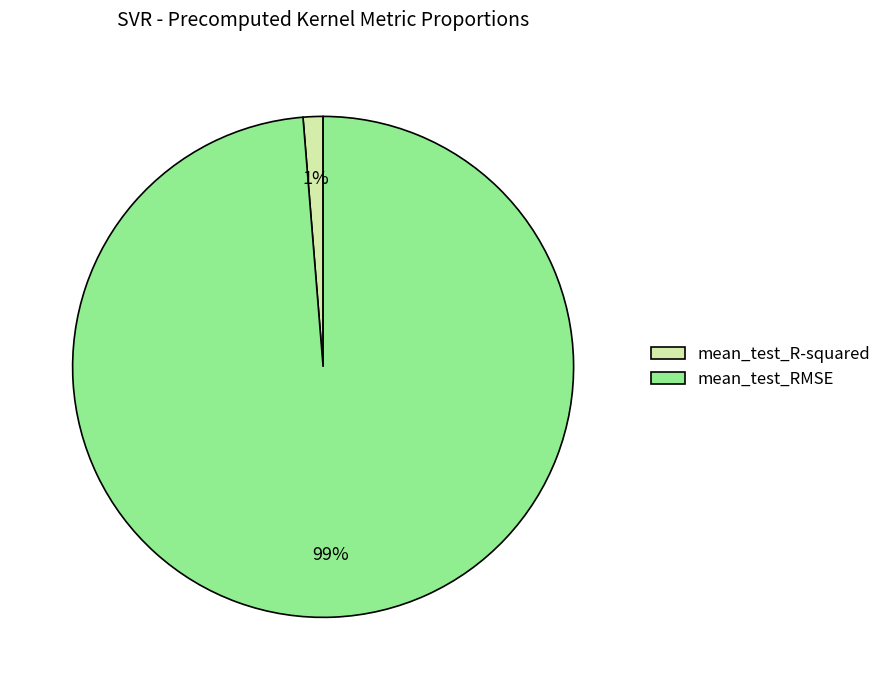

Which category has the biggest portion of the pie?

mean_test_RMSE